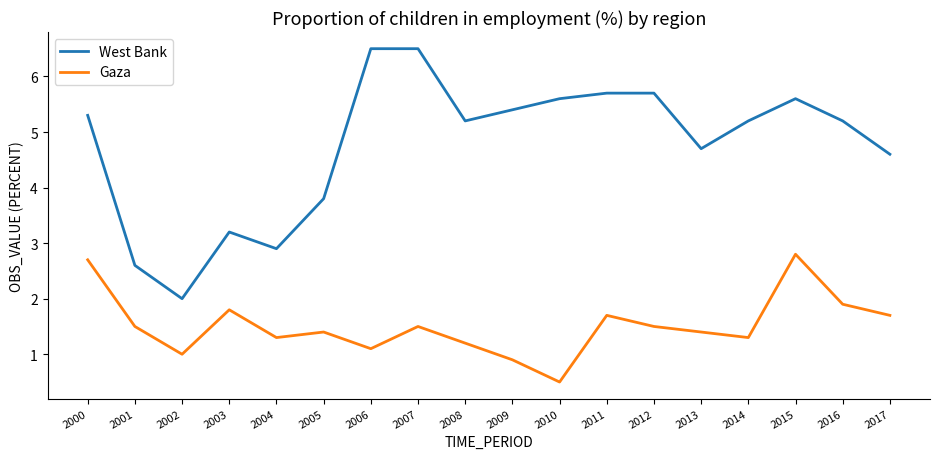

The value of West Bank at 2001 is 4.4. True or false?

False